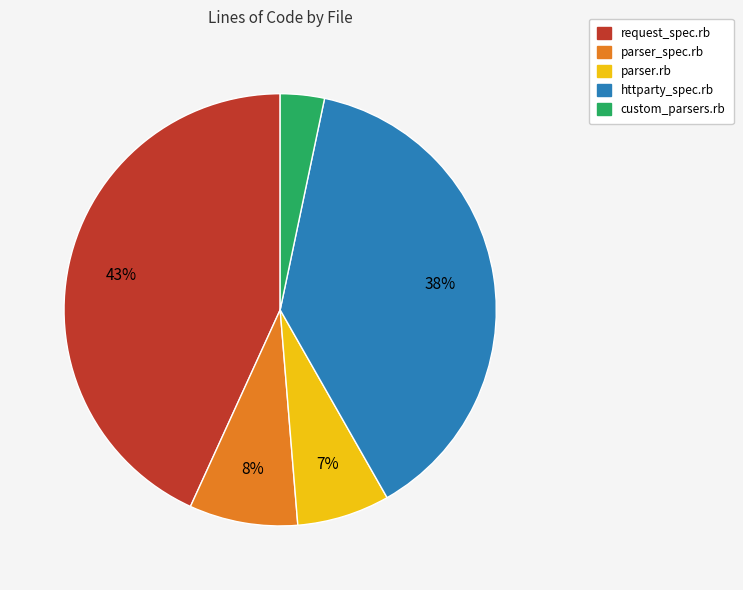

Does custom_parsers.rb represent more than half of the total?

No